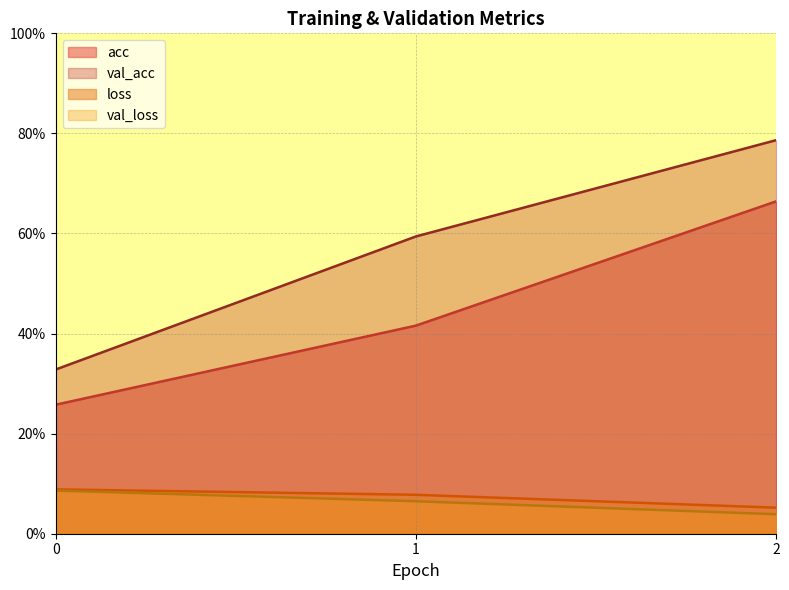

What is the sum of the val_loss values at 2 and 0?

0.1